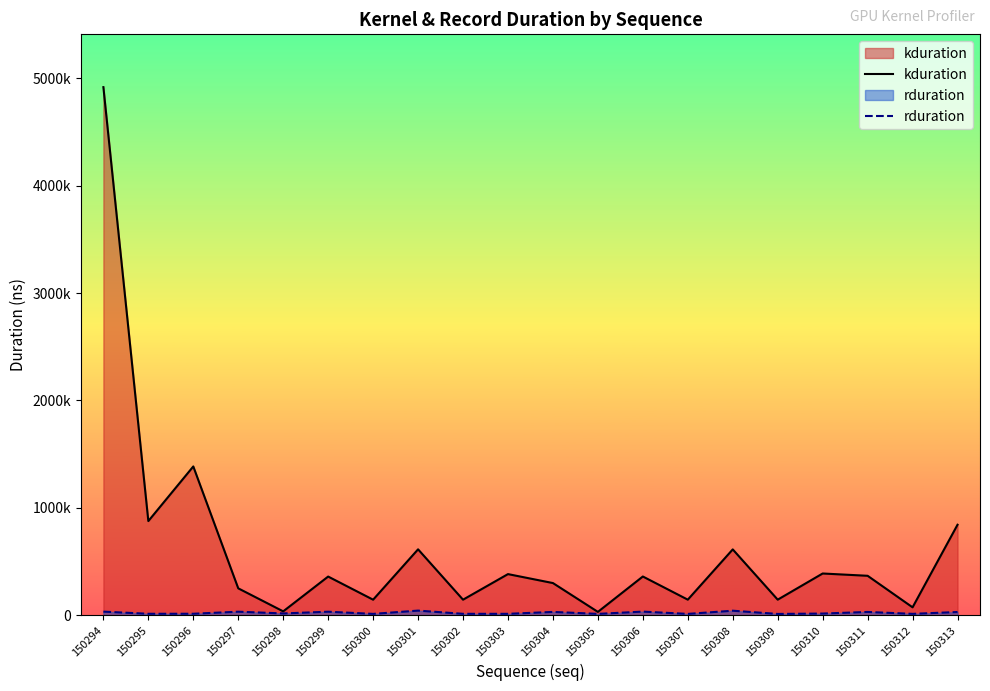

Rank the categories by kduration value from lowest to highest.

150305, 150298, 150312, 150300, 150302, 150307, 150309, 150297, 150304, 150299, 150306, 150311, 150303, 150310, 150308, 150301, 150313, 150295, 150296, 150294